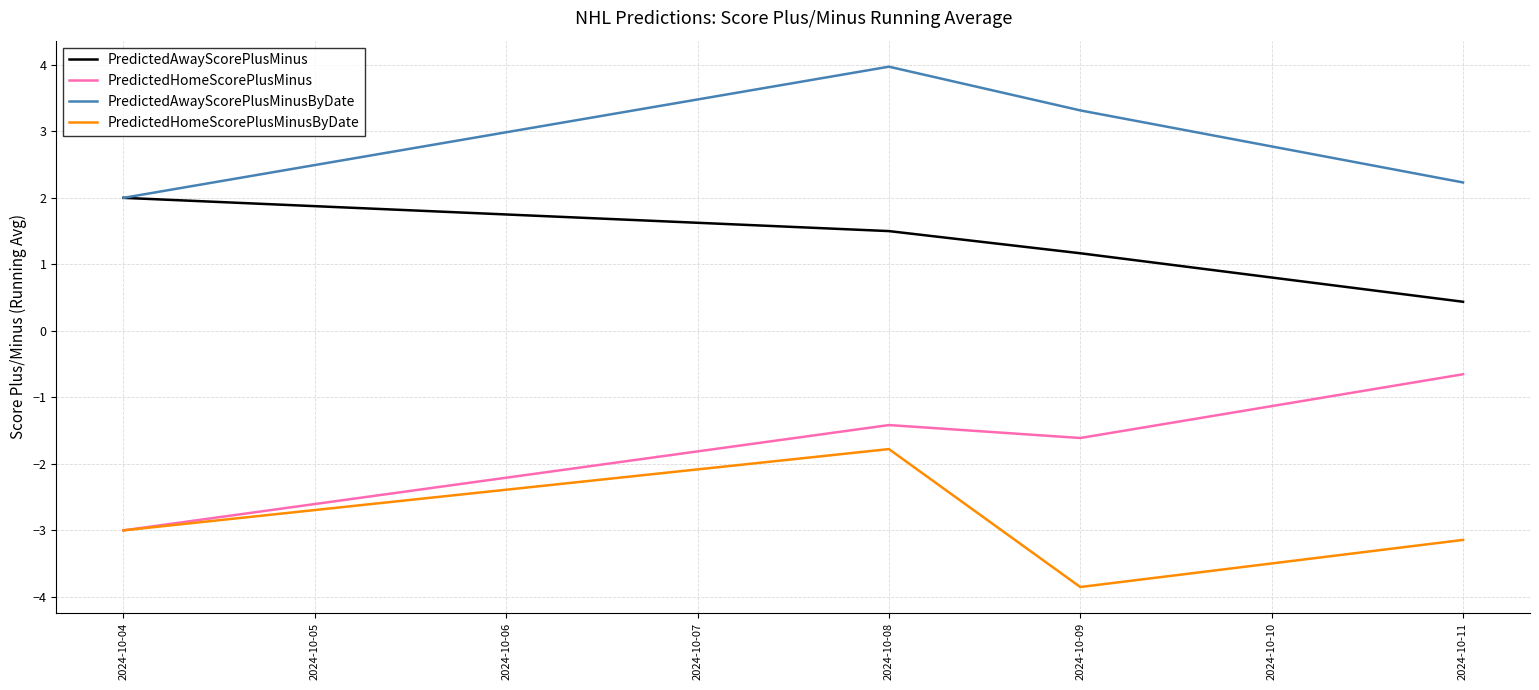

True or false: PredictedAwayScorePlusMinus and PredictedHomeScorePlusMinusByDate cross at least once.

False